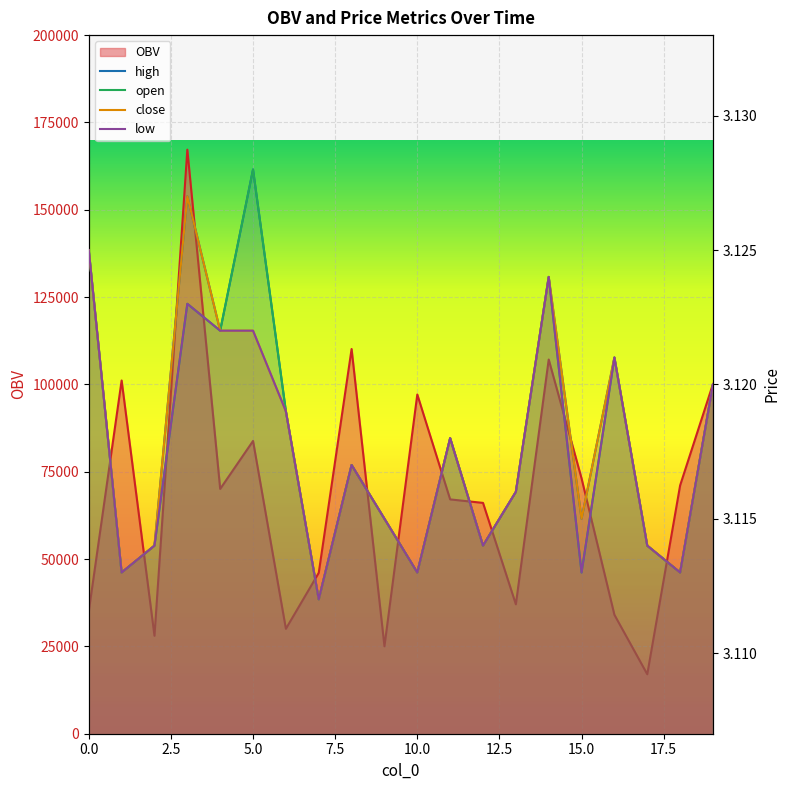

What position from the right is 19?

1